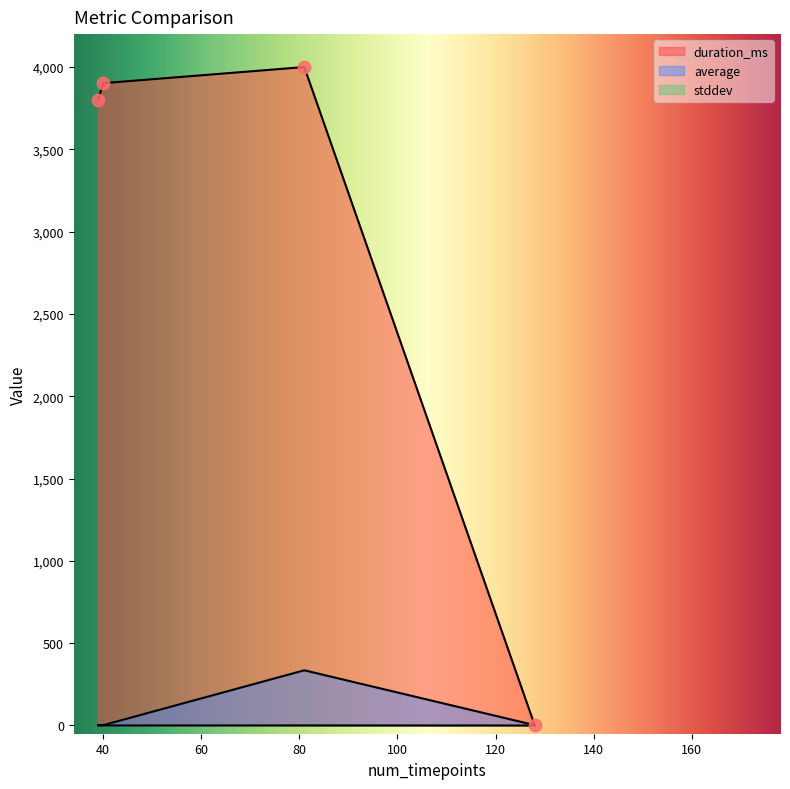

Which series reaches the maximum Y coordinate?

duration_ms